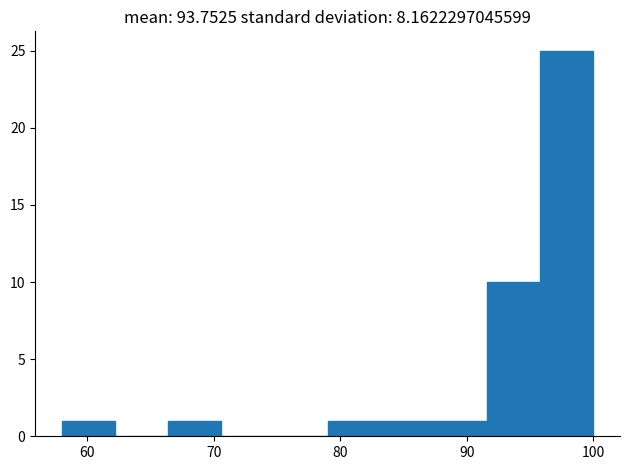

Which range on the x-axis has the tallest bar?

95.8 to 100.0